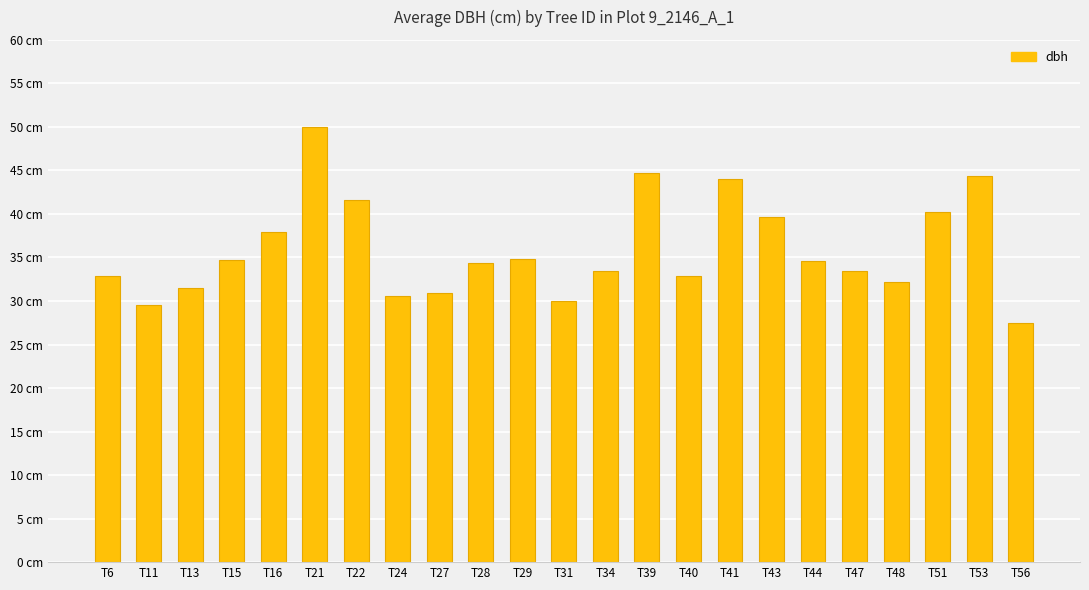

Does the chart contain any negative values?

No